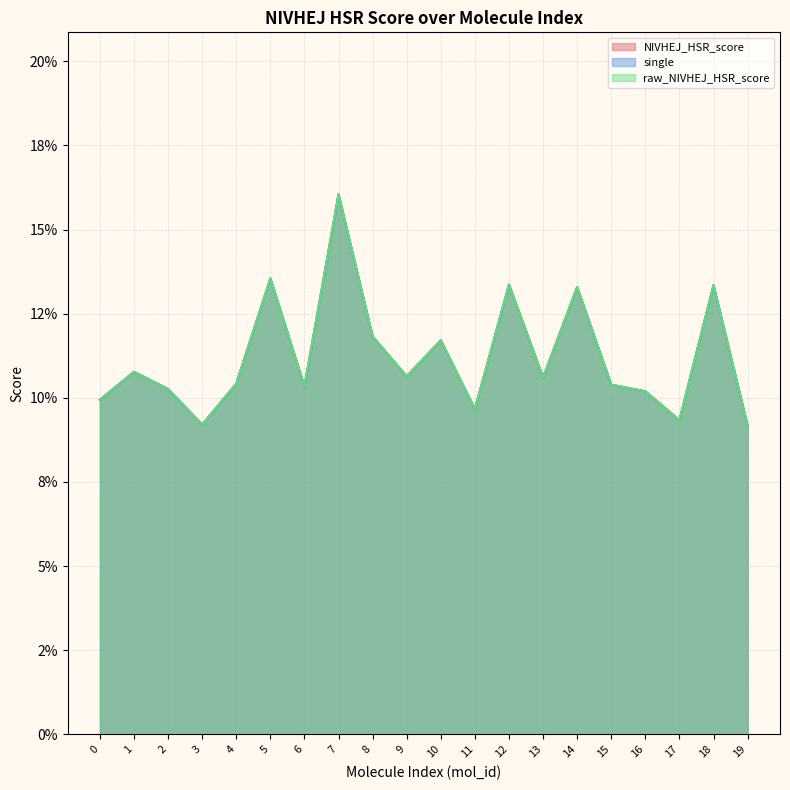

Which category has the lowest value across all series?

19